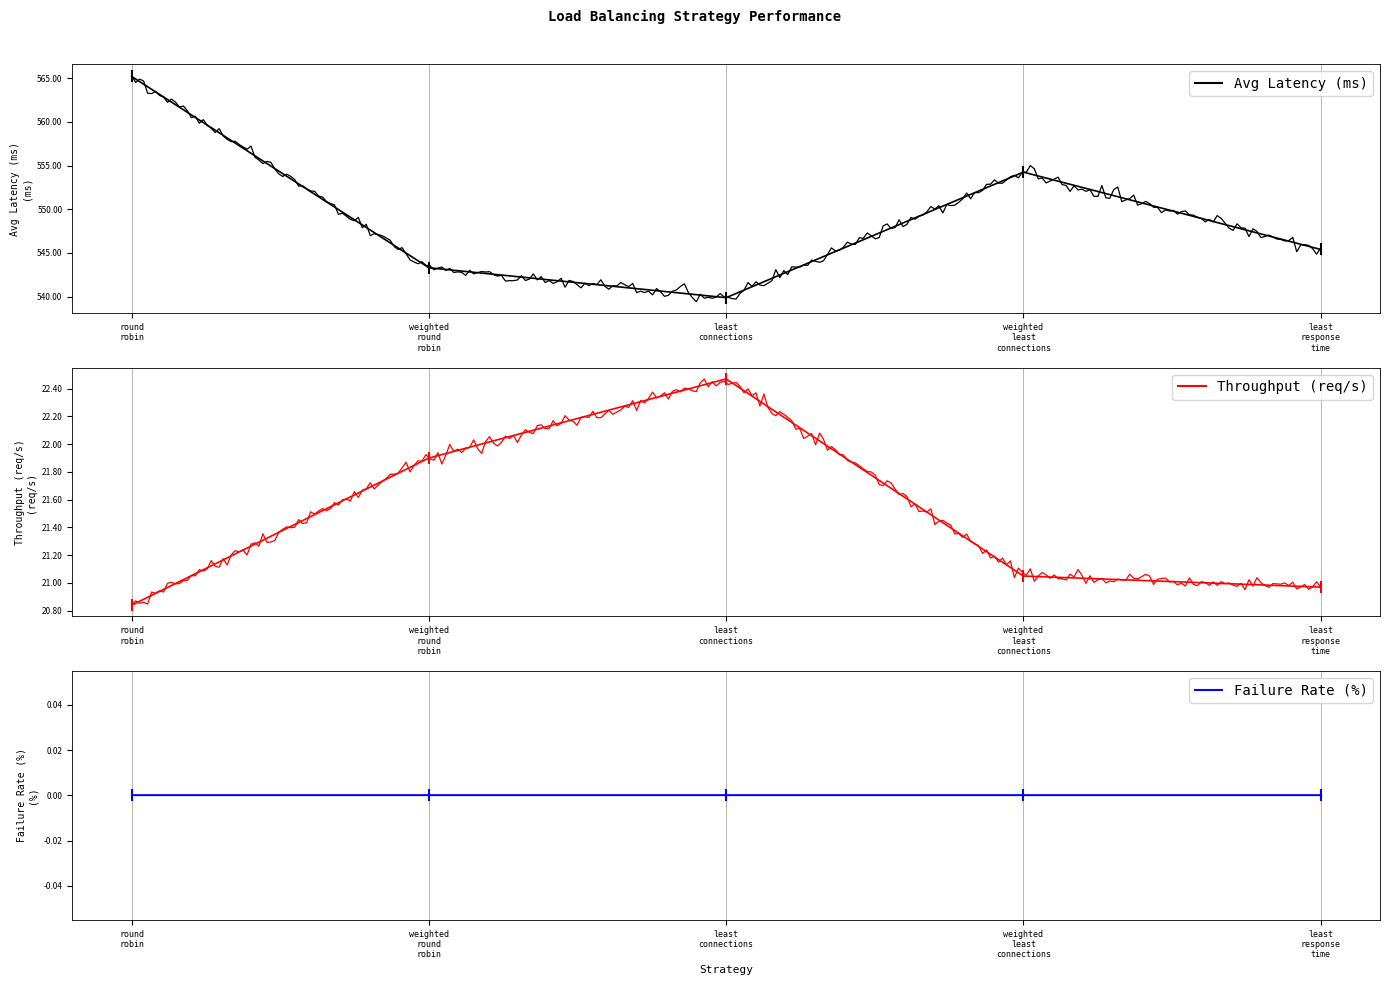

Between weighted round robin and round robin, which is larger?

round robin